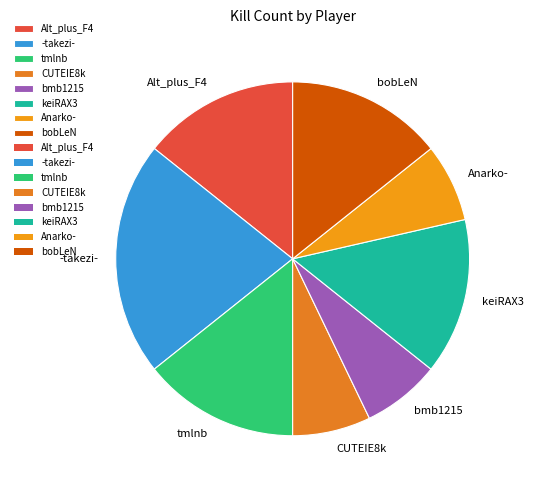

Is CUTEIE8k the majority of the pie?

No